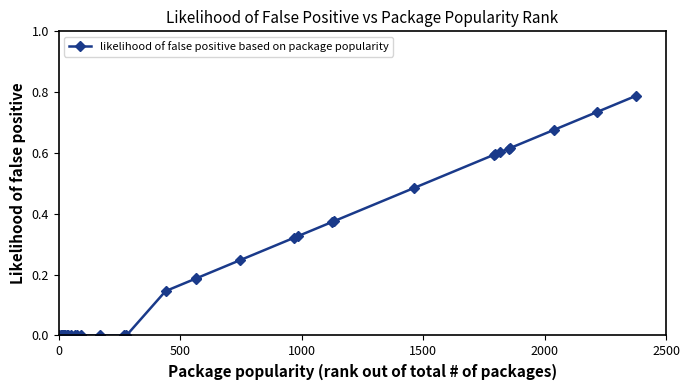

What is the sum of all values?

7.9